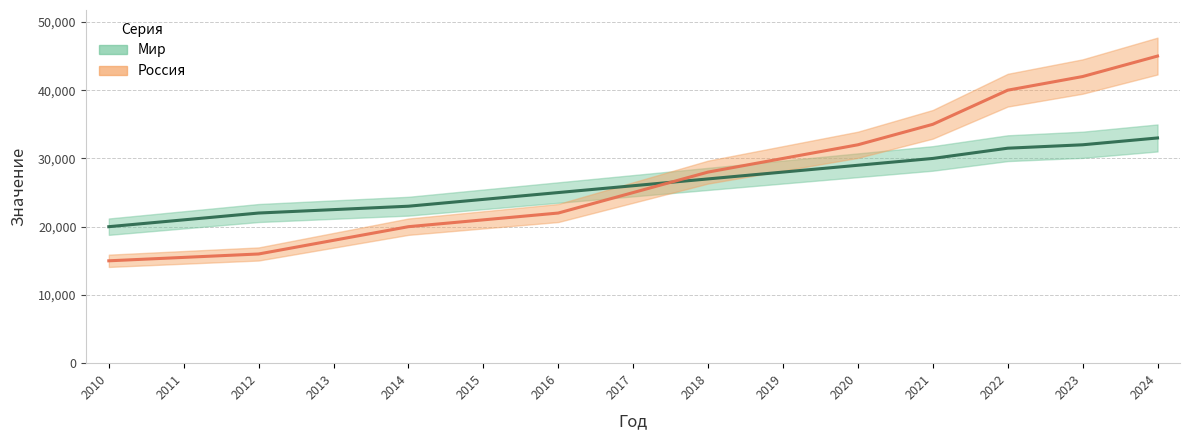

How many lines are shown in the chart?

2